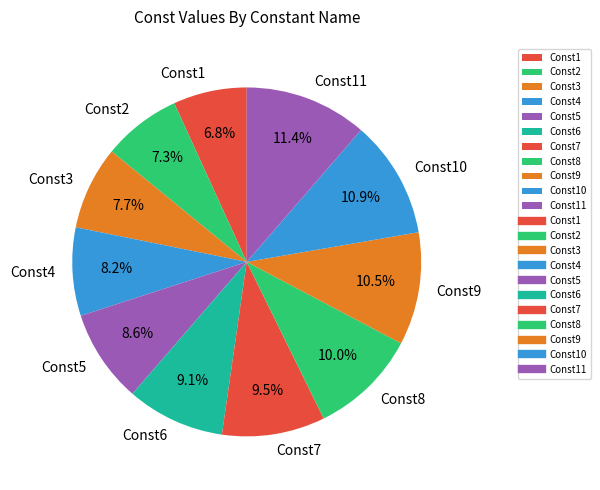

Which has a higher value, Const8 or Const4?

Const8